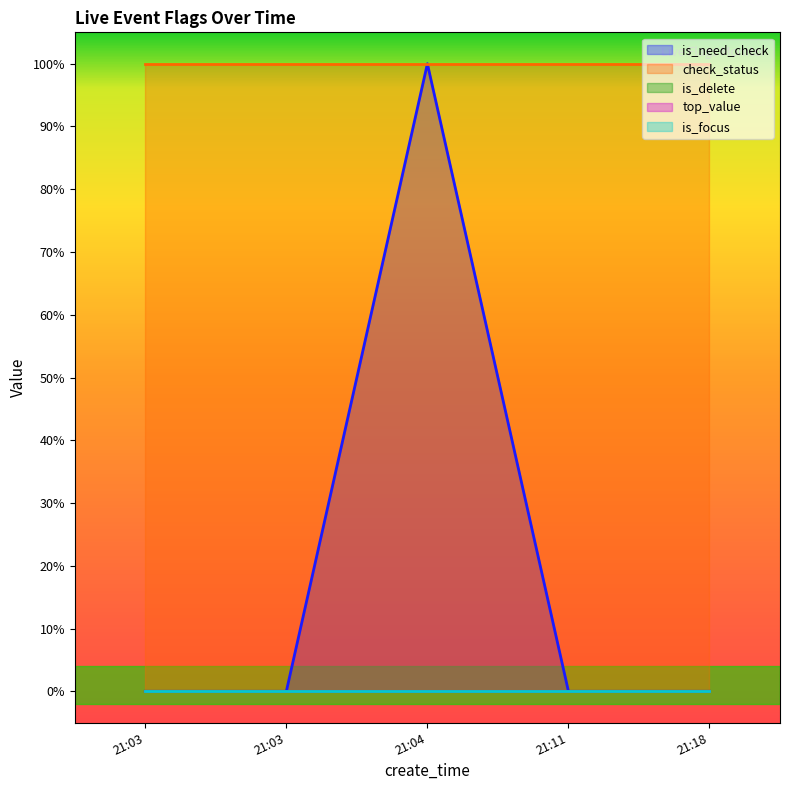

What is the greatest value displayed?

1